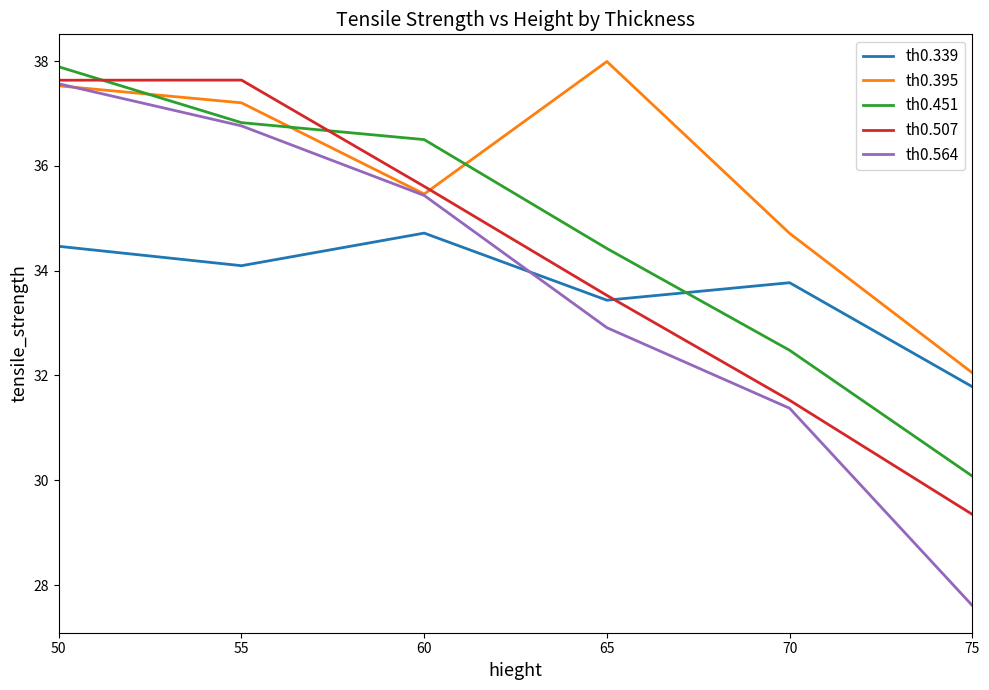

What is the difference between the maximum and second lowest values in the th0.395 series?

3.3